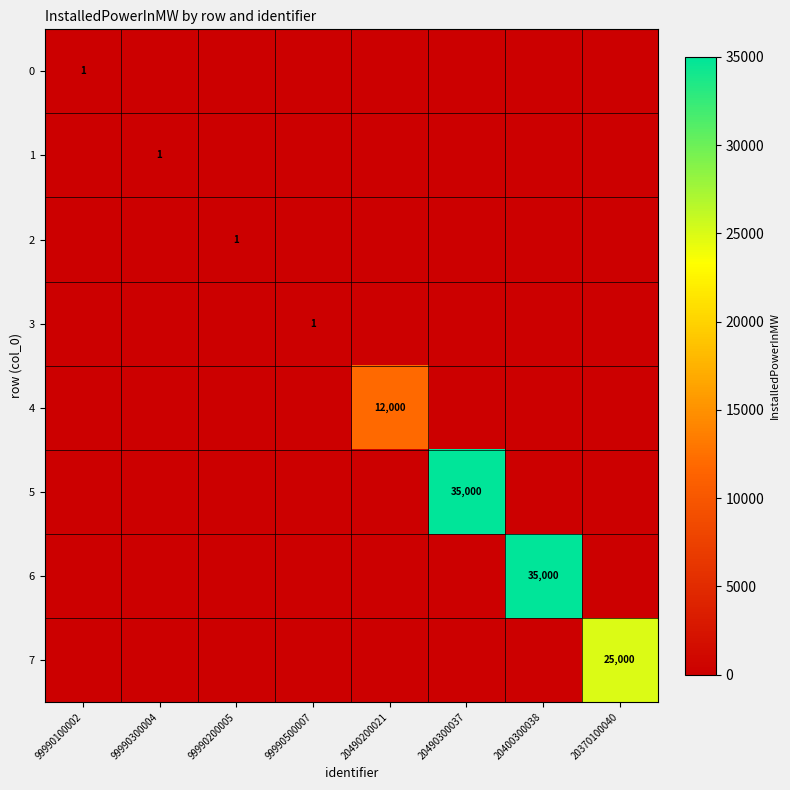

The value of 2 at 99990200005 is 0. True or false?

False